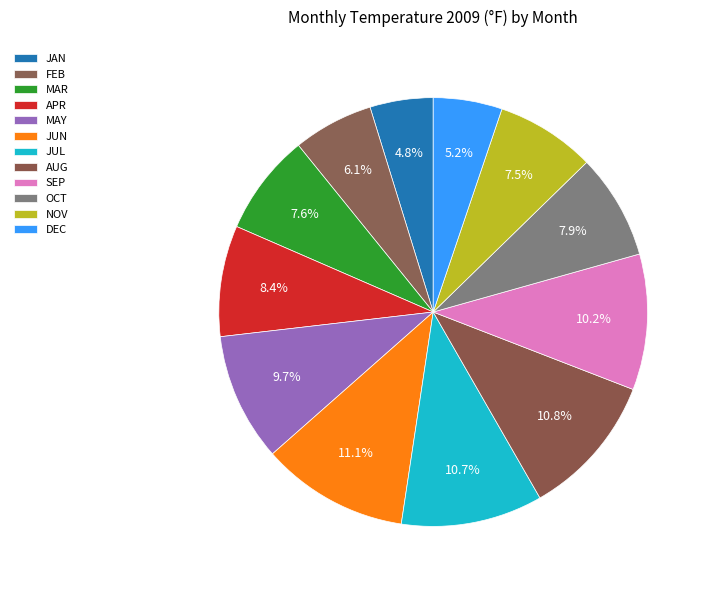

Does any single category account for the majority?

No